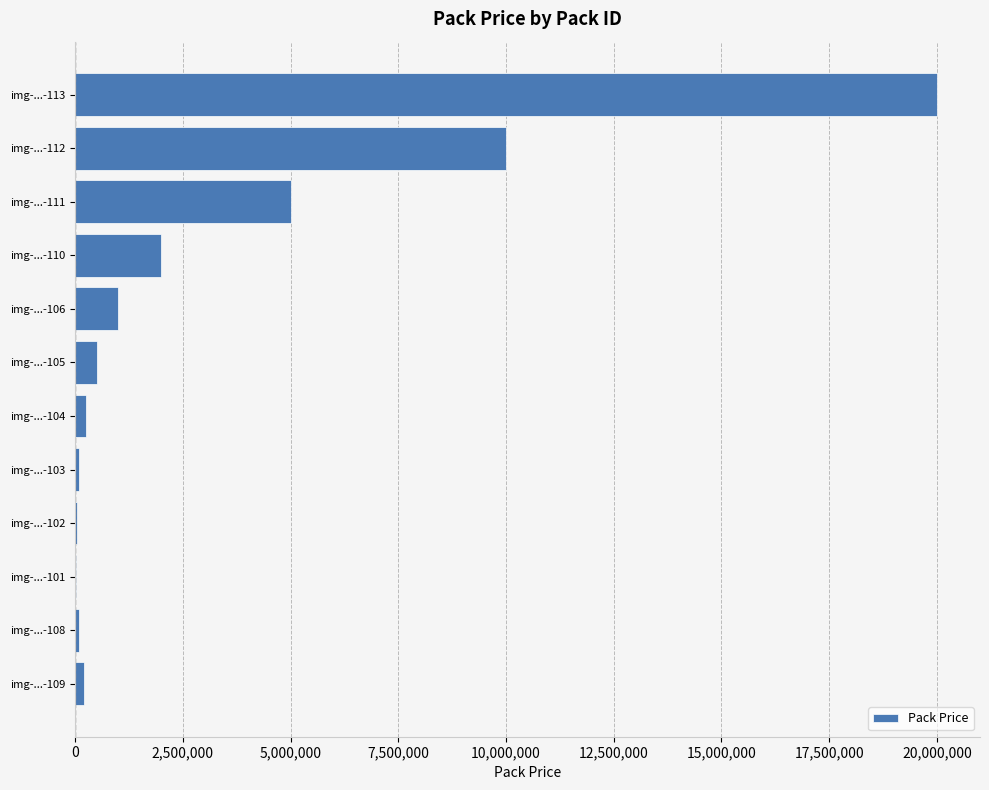

Is it true that the value at img-...-112 is 5002282?

False